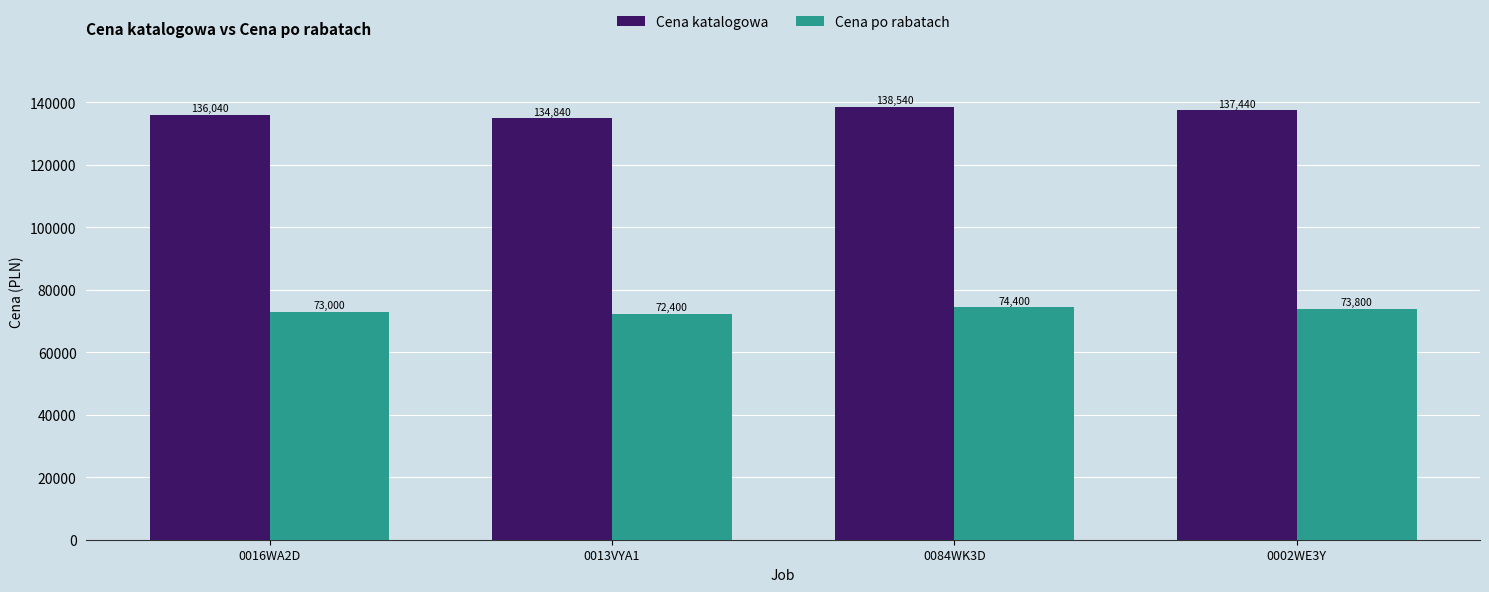

List the series in order of their overall mean, lowest first.

Cena po rabatach, Cena katalogowa